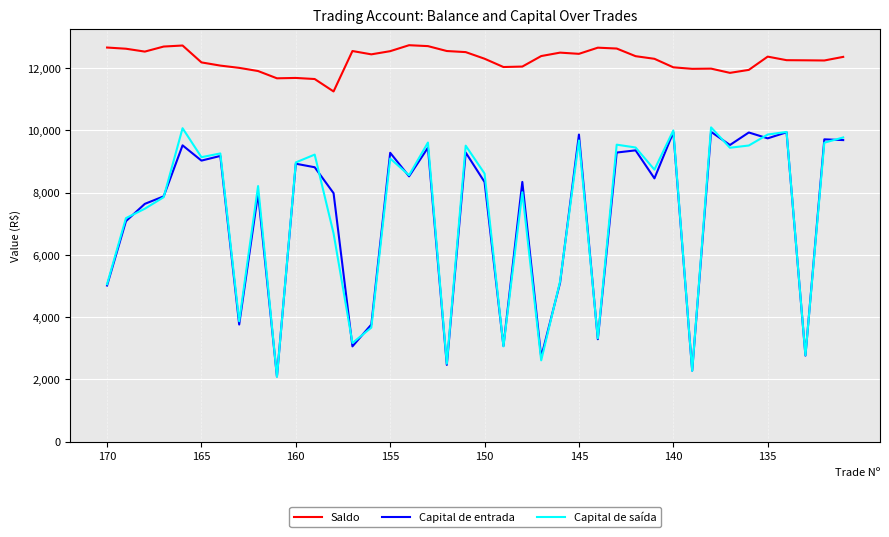

Which series has the largest total across all categories?

Saldo